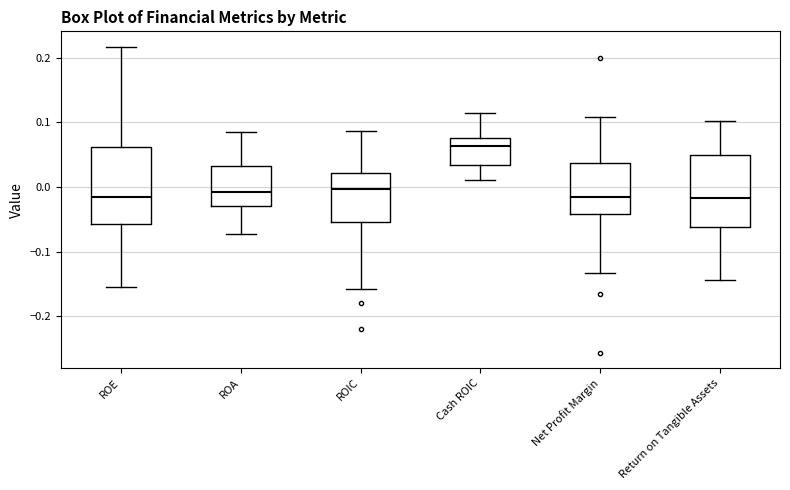

Where is the lower edge of the box for Net Profit Margin on the y-axis? The values are not printed on the chart, so give them approximately, as read against the axis.

-0.04